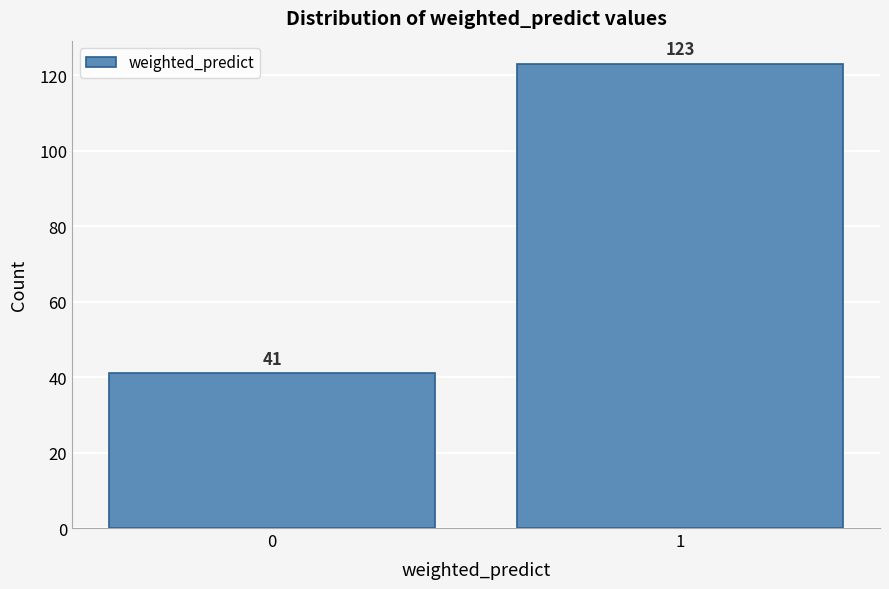

Reading left to right, extract all data points from this chart.

41	123